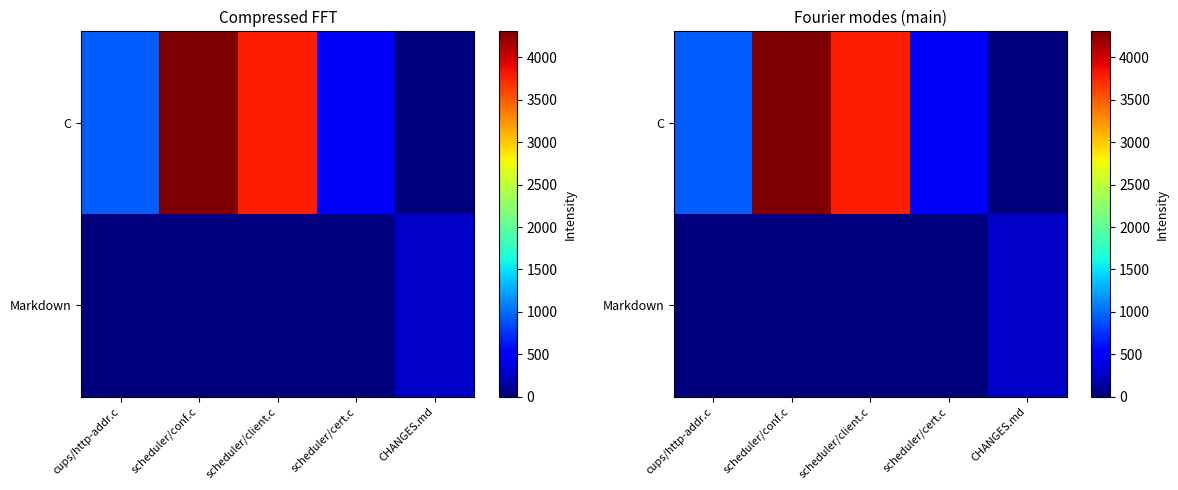

How many values in the Markdown series exceed 0?

1